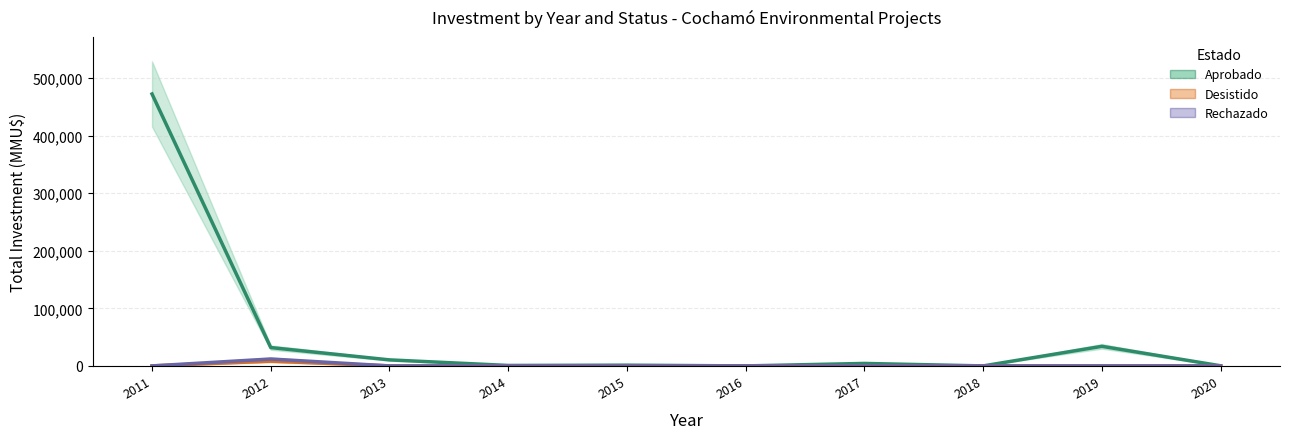

The value of Aprobado at 2014 is 1289. True or false?

False